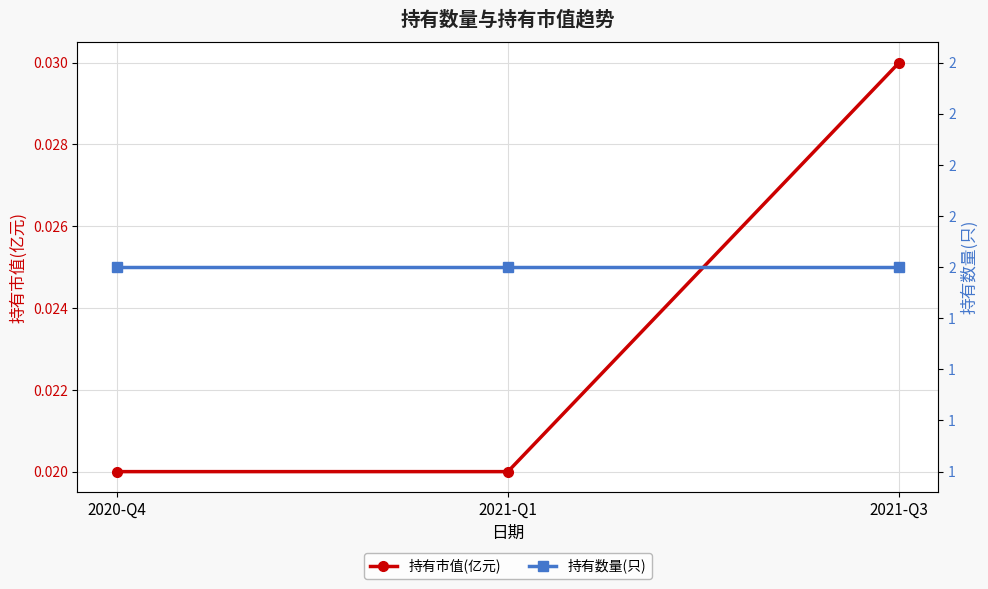

What is the total value across all series at 2020-Q4?

2.0